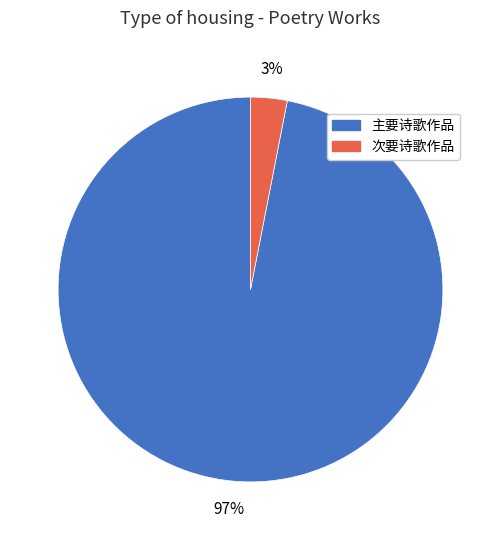

How many segments does this pie chart have?

2